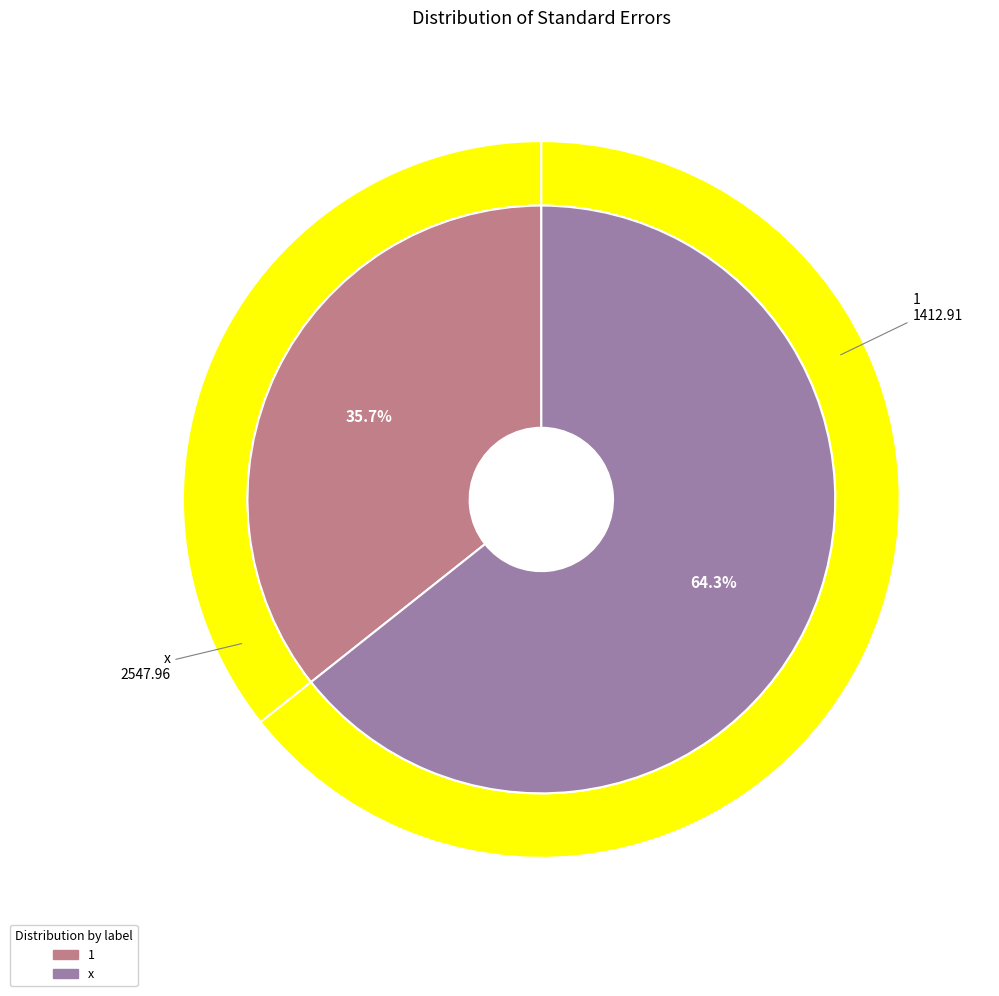

What percentage is the x slice, to the nearest percent?

64%